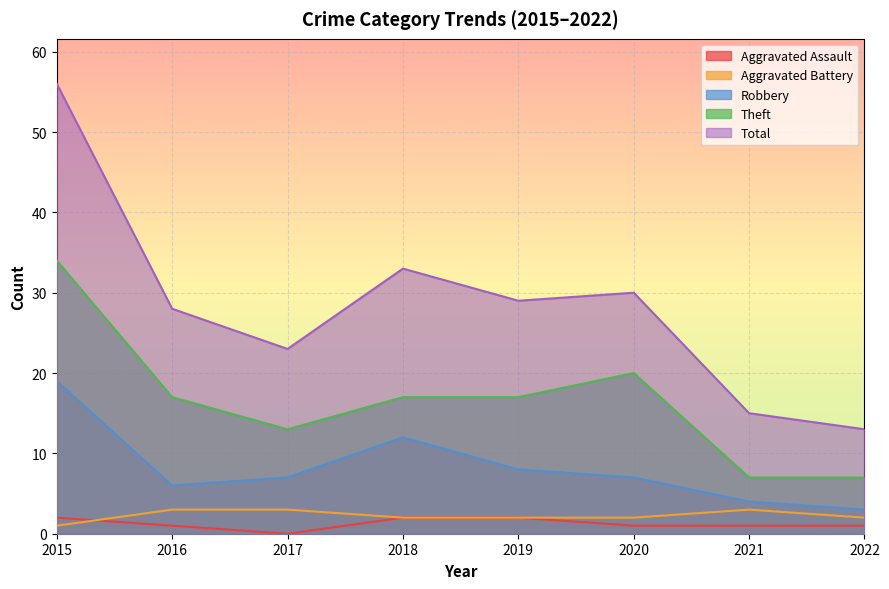

At which category does the chart reach its minimum across all series?

2017